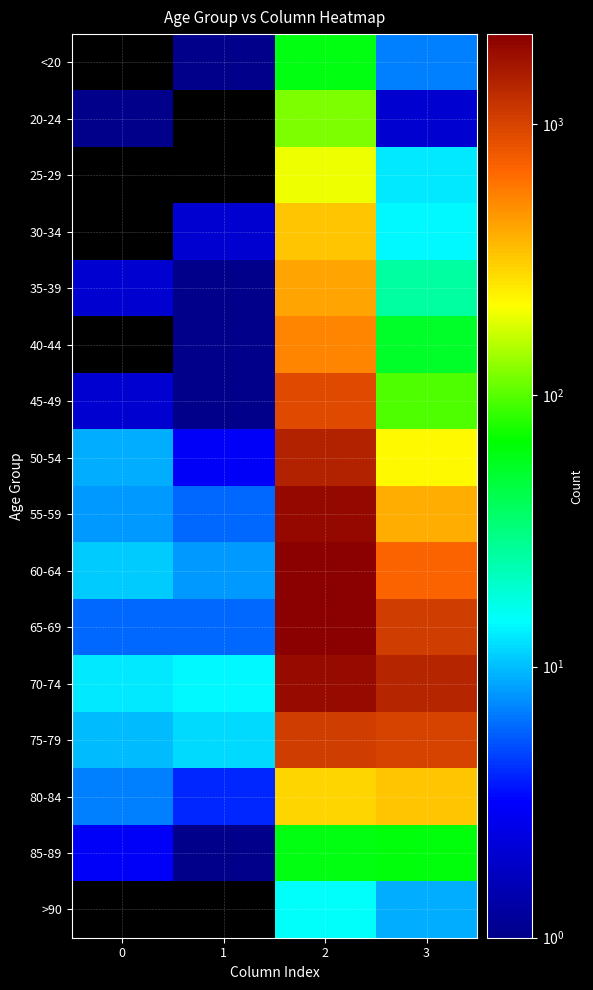

Between 2 and 1, which is larger?

2